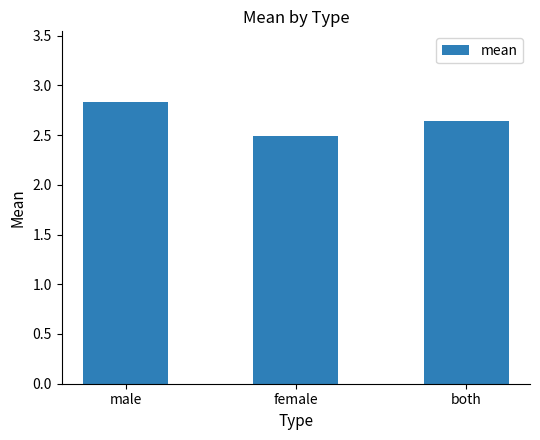

The chart shows a value of 2.8 at male. True or false?

True